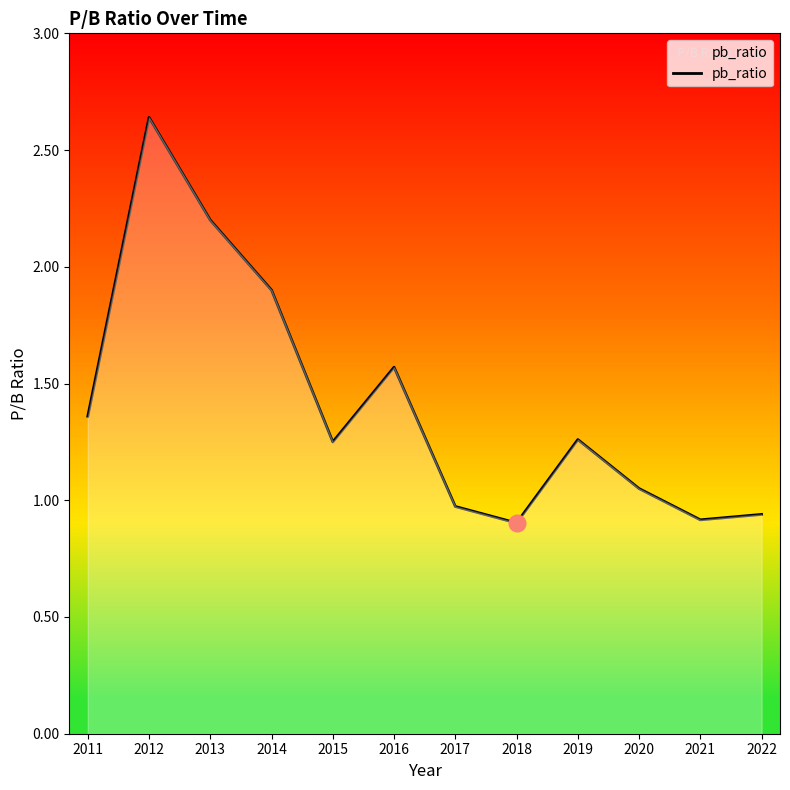

Between 2011 and 2022, which is larger?

2011